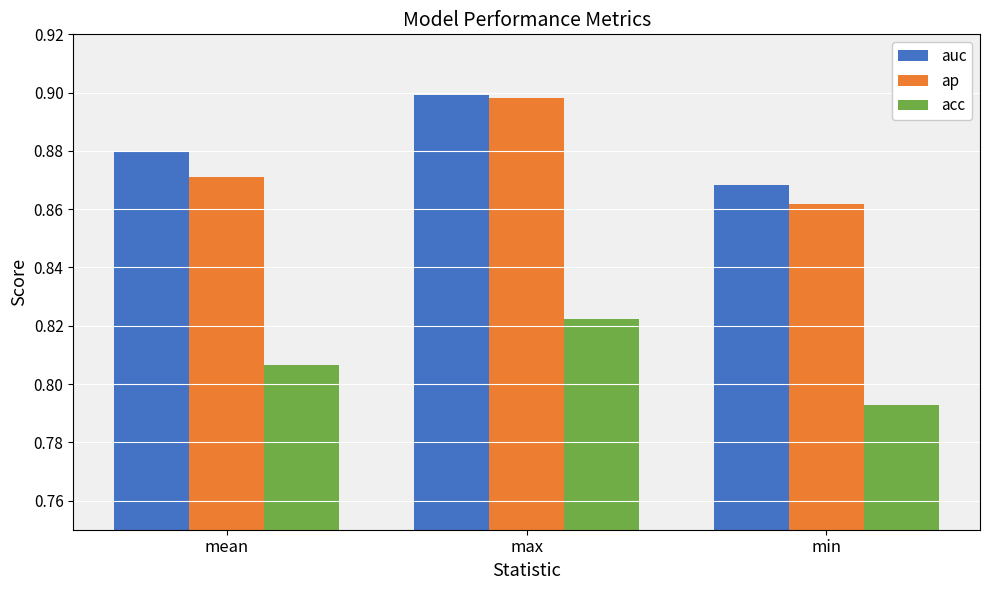

At mean, list the series in order from largest to smallest.

auc, ap, acc